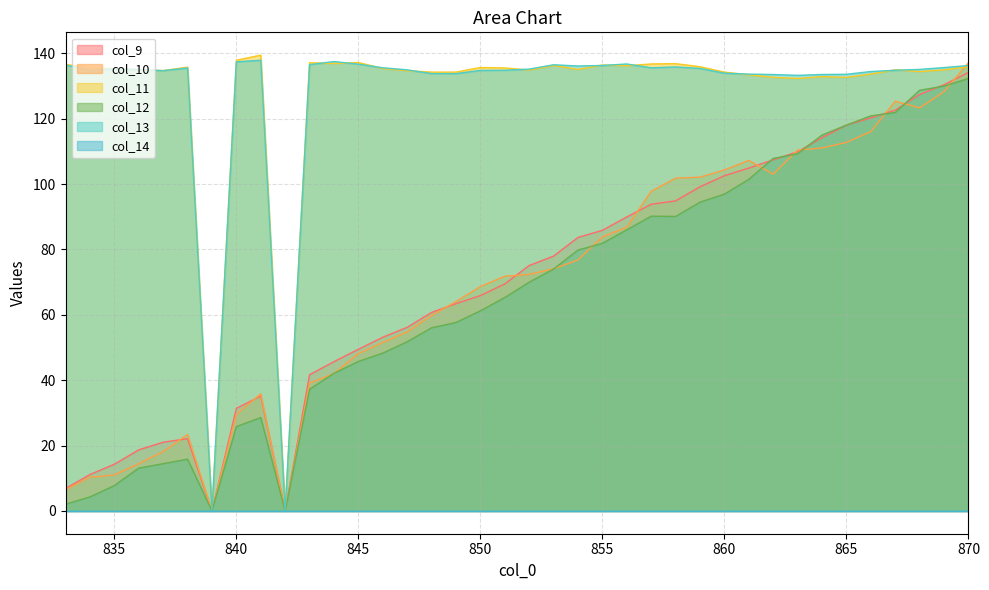

True or false: col_11 and col_10 cross at least once.

True